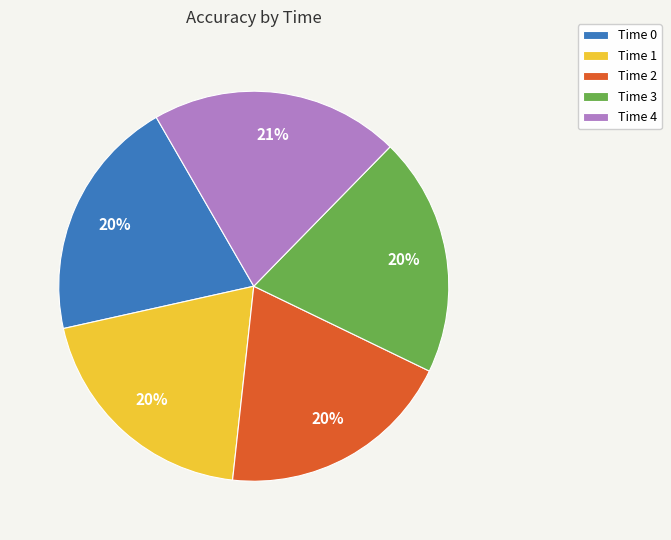

True or false: Time 4 accounts for 6% of the total.

False